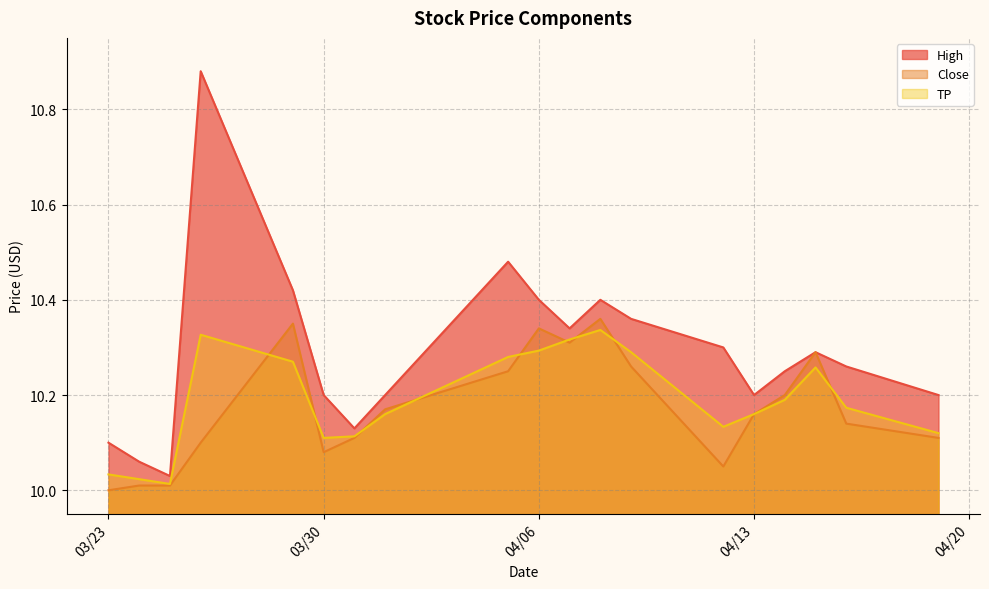

At which category is the sum across all series the highest?

2021-03-26